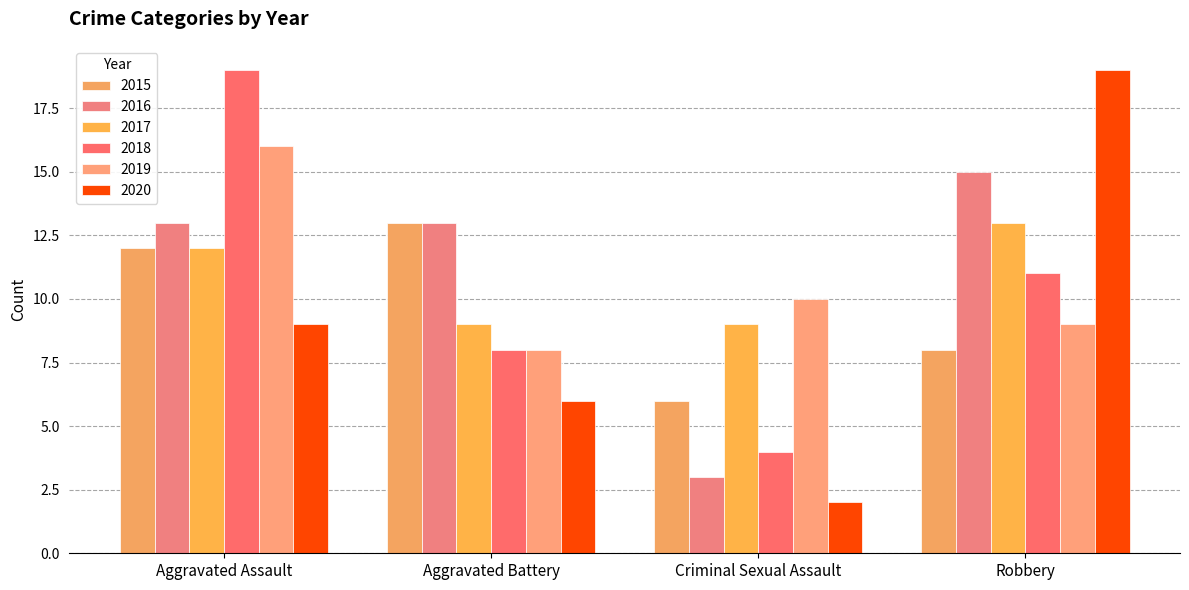

What is the greatest value displayed?

19